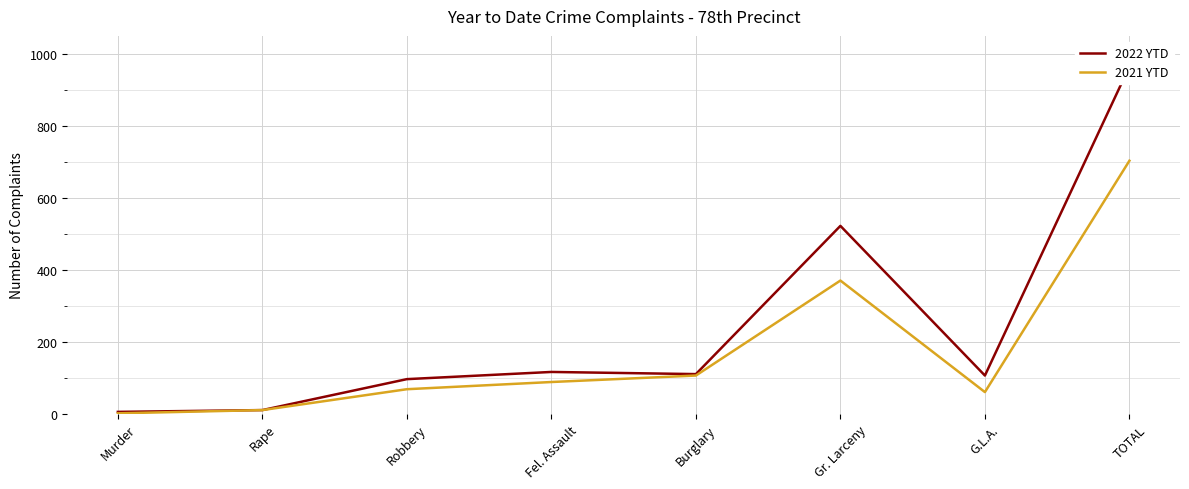

What is the label of the 2nd point from the left?

Rape